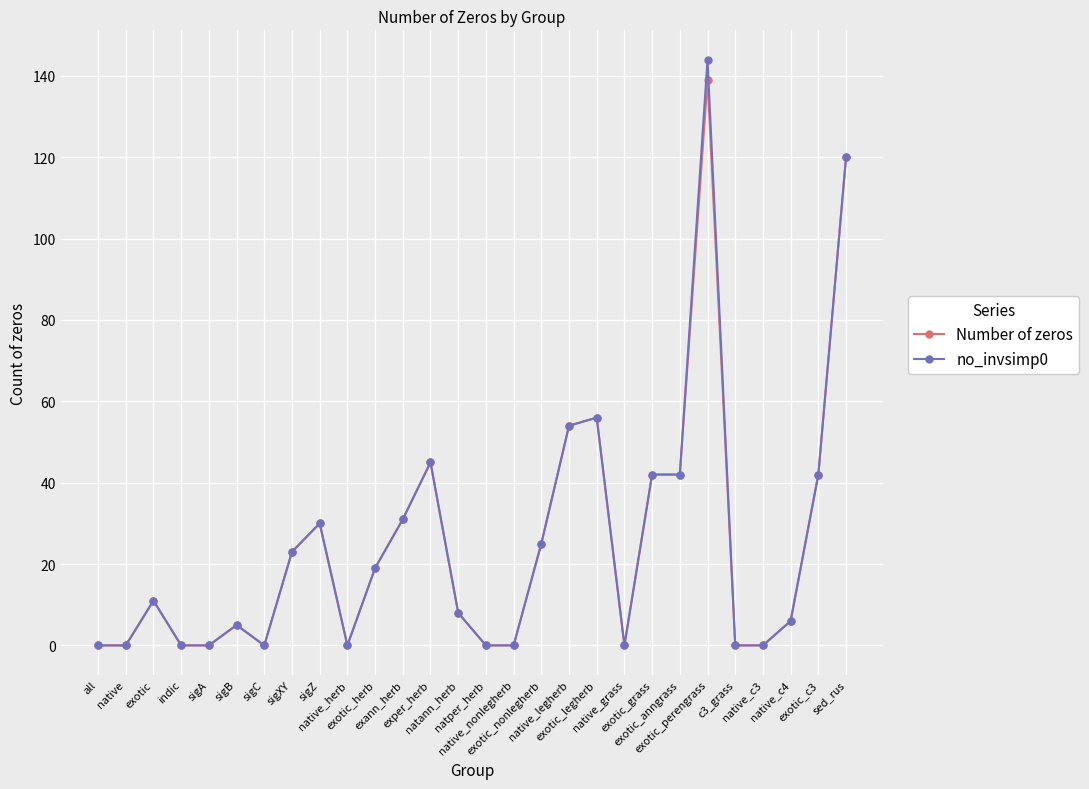

What is the value of the Number of zeros point at the 6th from the left?

5